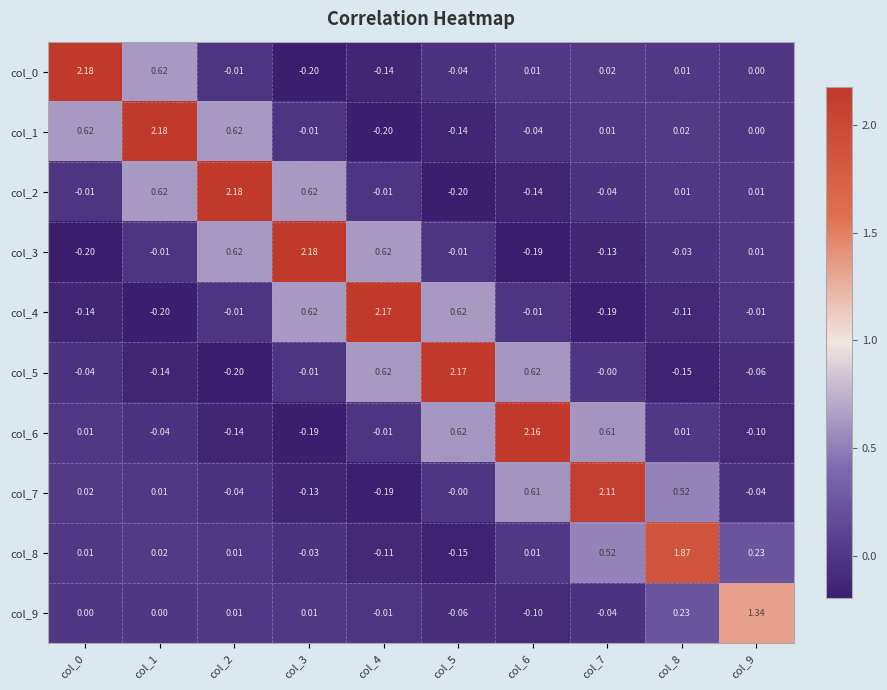

Is the value of col_0 at col_3 greater than the value of col_9 at col_1?

No